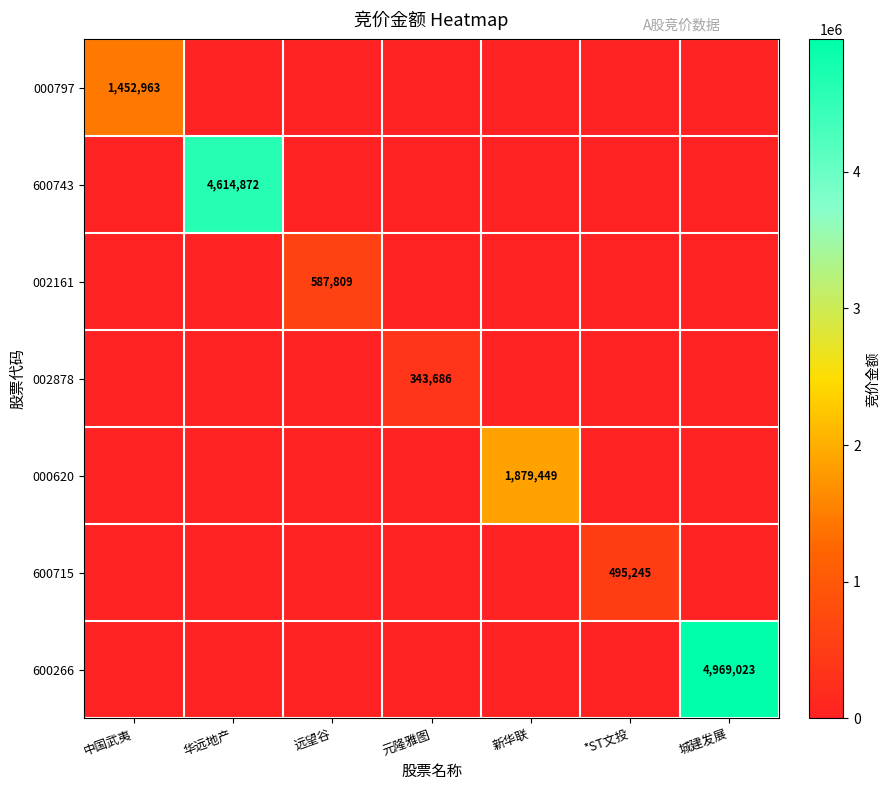

Which has a higher value, 中国武夷 or 元隆雅图?

中国武夷